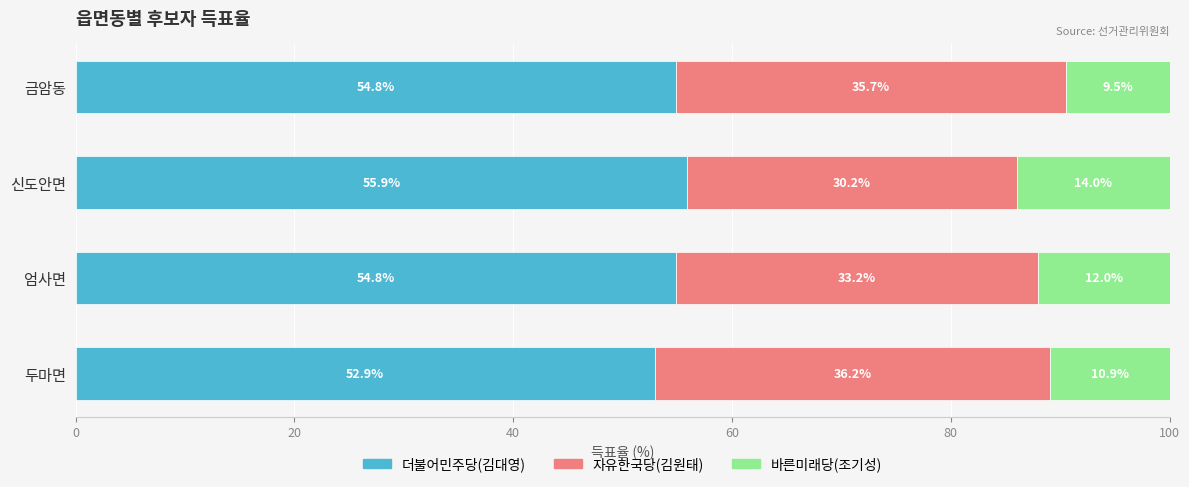

What are all the series names shown in the legend?

더불어민주당(김대영), 자유한국당(김원태), 바른미래당(조기성)